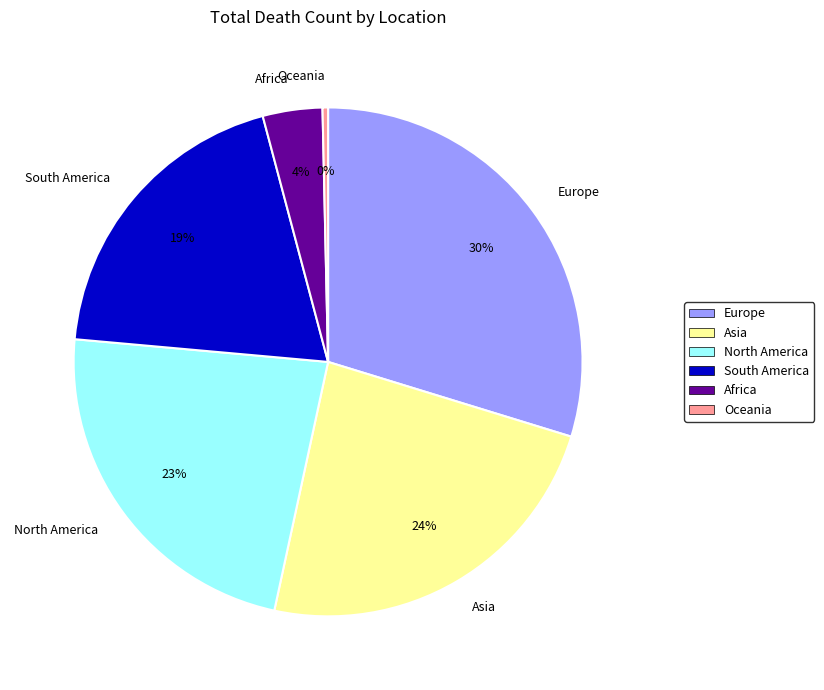

How many slices are in this pie chart?

6